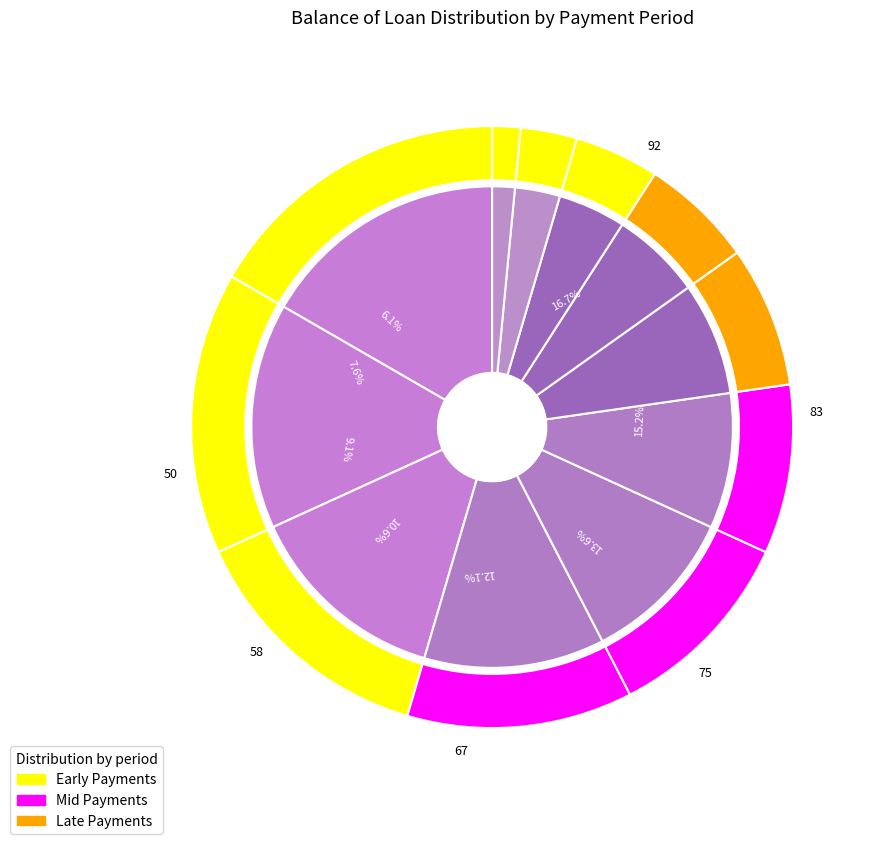

Is it true that 12 is 10% of the pie?

False